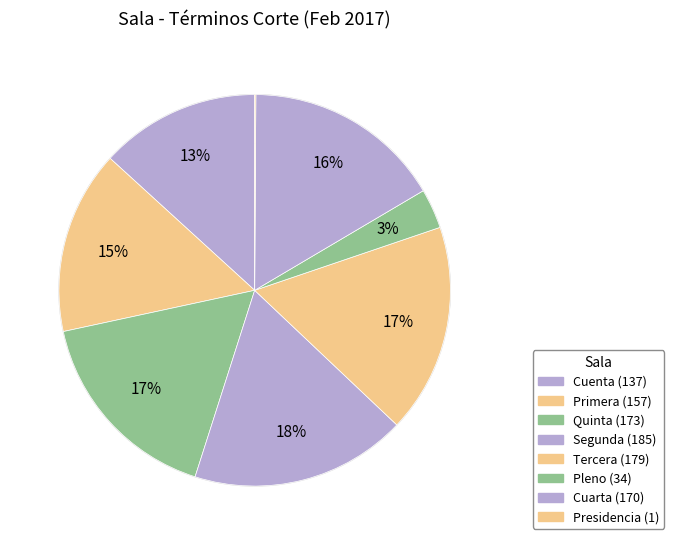

What is the largest slice in the pie chart?

Segunda